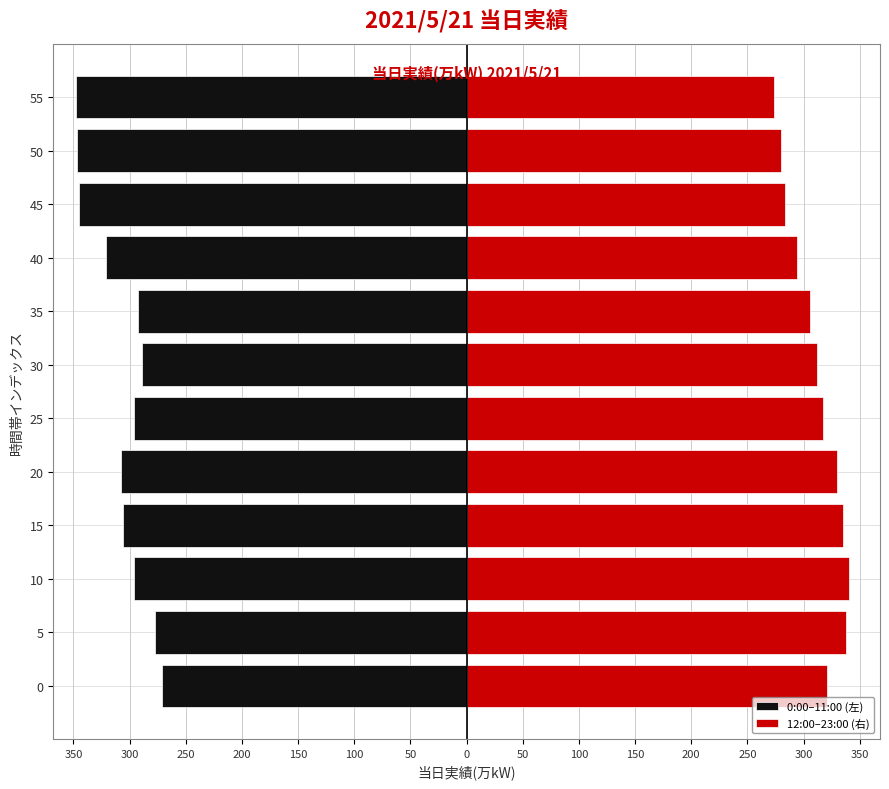

Which series has the largest range (max minus min)?

0:00–11:00 (左)